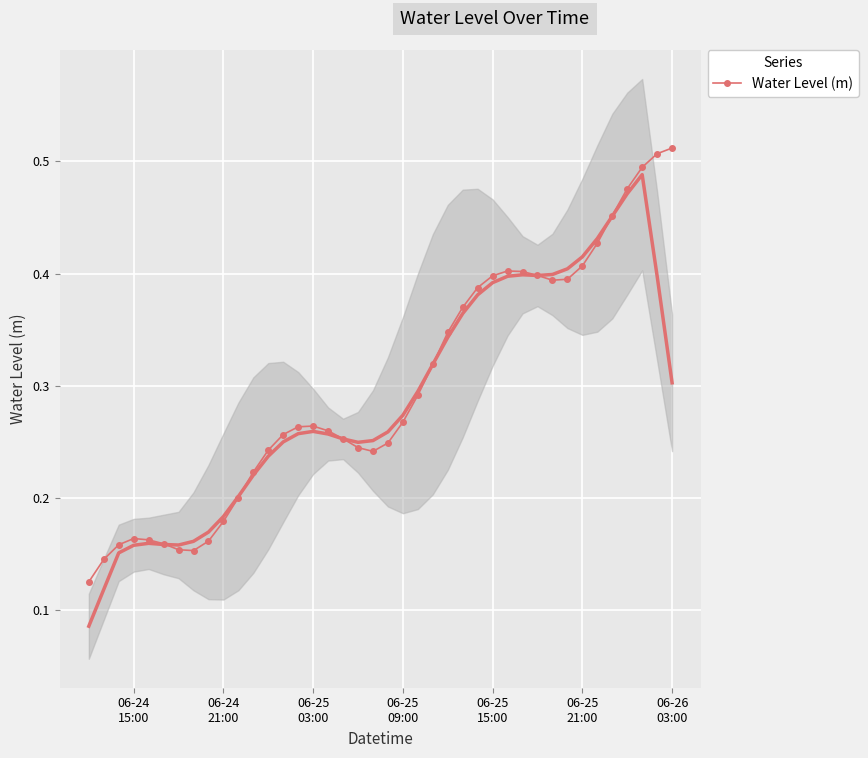

What is the difference between the maximum and second lowest values?

0.4